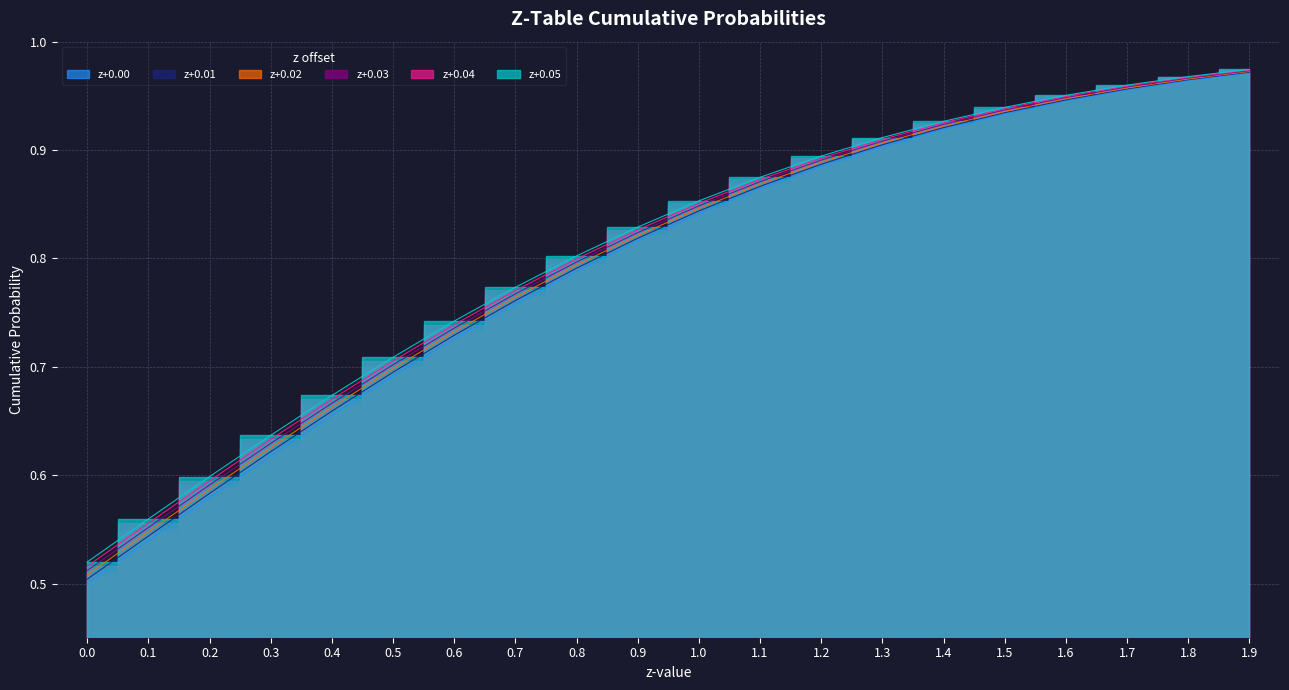

What is the smallest value displayed?

0.5